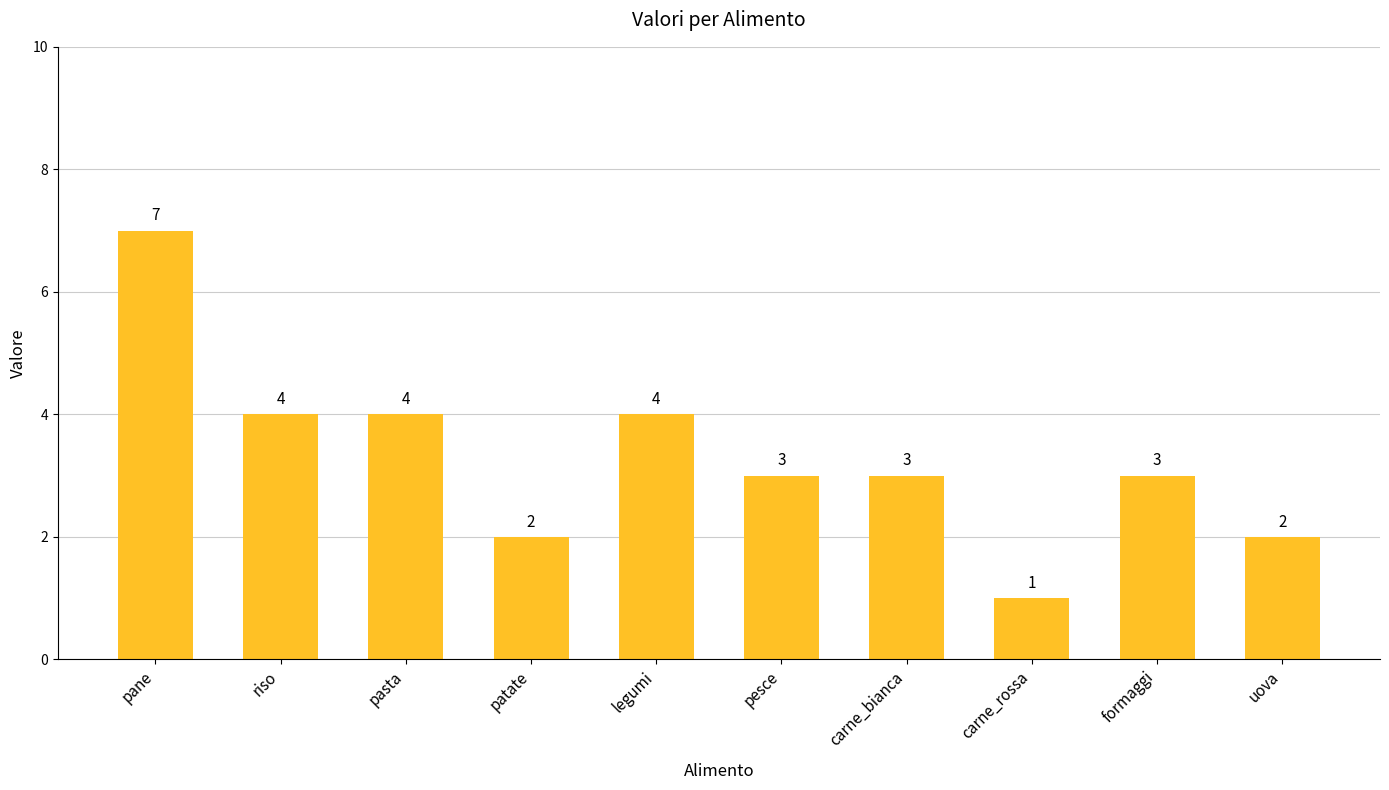

What is the maximum value shown in the chart?

7